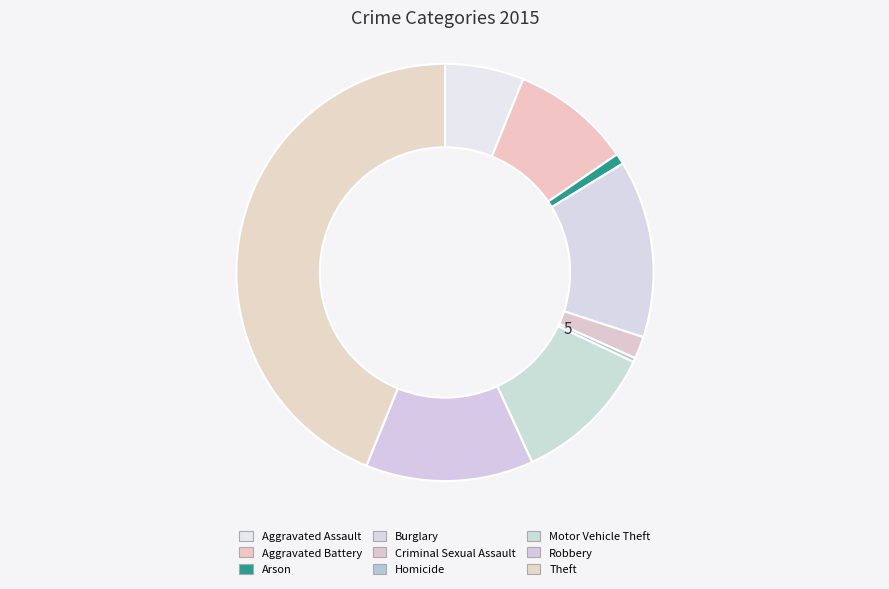

To the nearest percent, what is the difference between the largest and smallest slice percentages?

44%